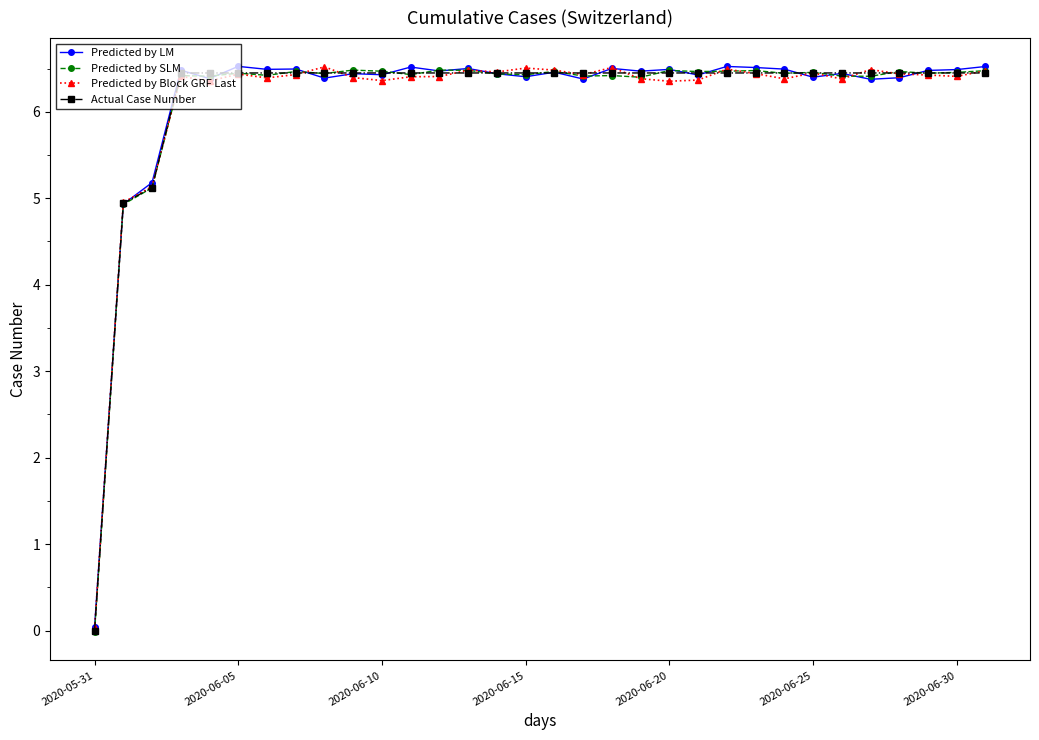

What are all the series names shown in the legend?

Predicted by LM, Predicted by SLM, Predicted by Block GRF Last, Actual Case Number